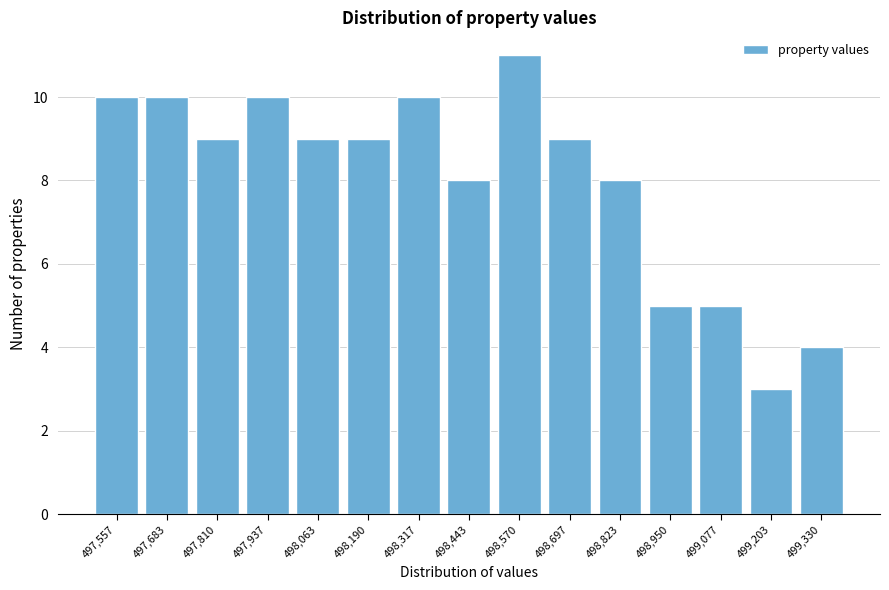

Reading left to right, what are all the values shown in this chart?

10	10	9	10	9	9	10	8	11	9	8	5	5	3	4